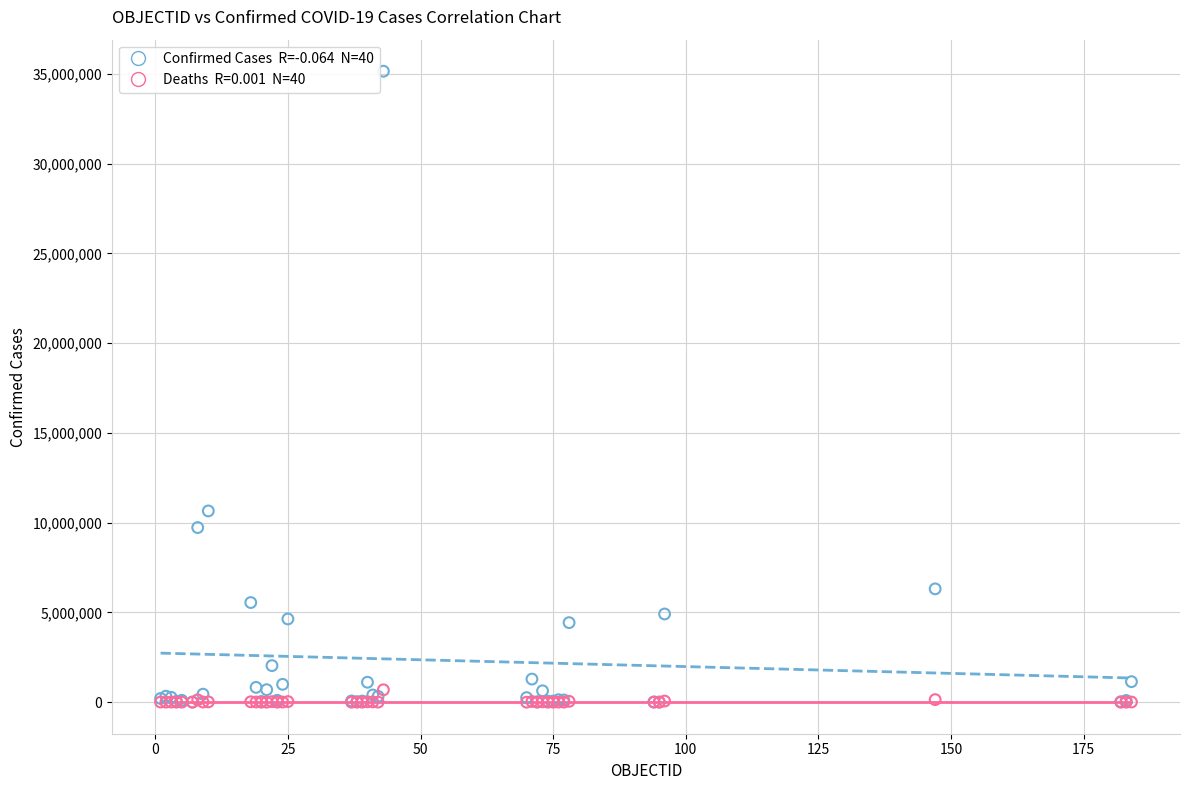

Across all series, what Y value is closest to 17574762?

10653896